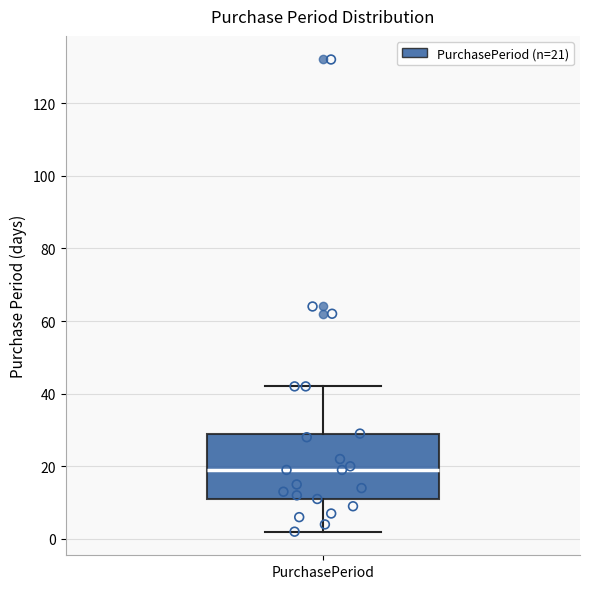

Transcribe this box plot: give where the median line is, the range the box spans, and where the two whiskers end, as read against the y-axis. The values are not printed on the chart, so give them approximately, as read against the axis.

median 20, box 12 to 30, whiskers 2 to 42